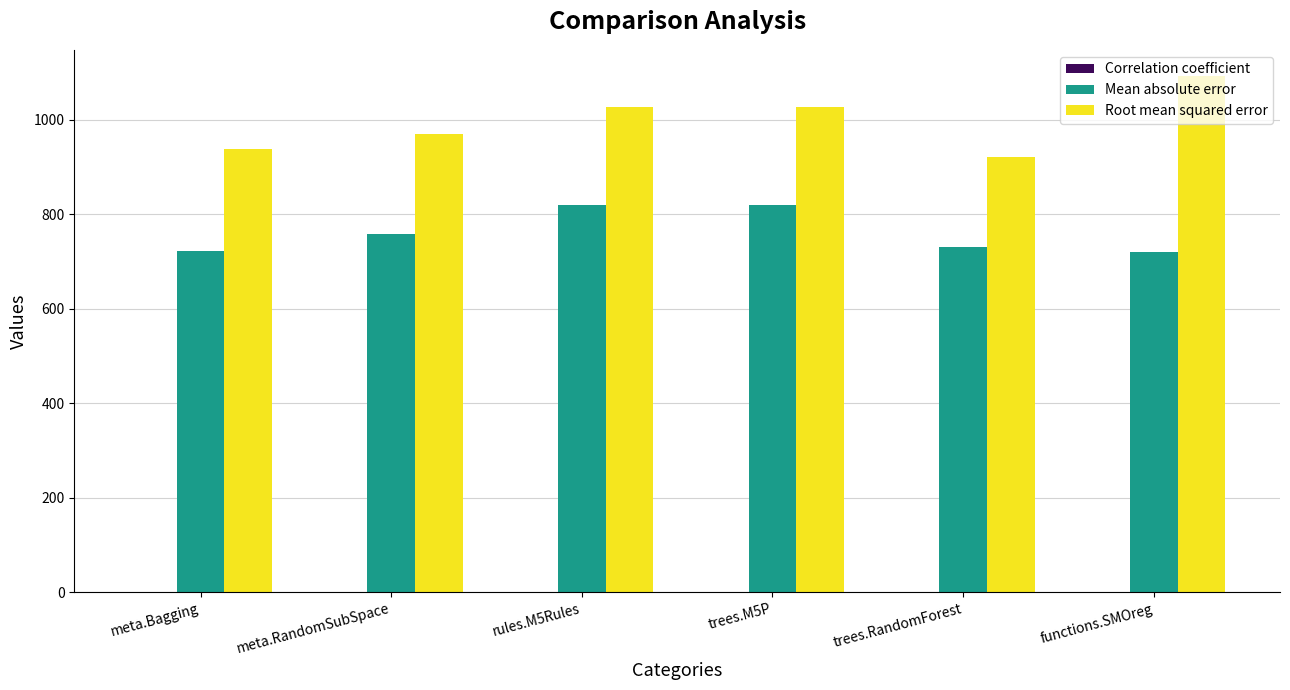

Are the bars grouped side by side (vs. stacked)?

Yes